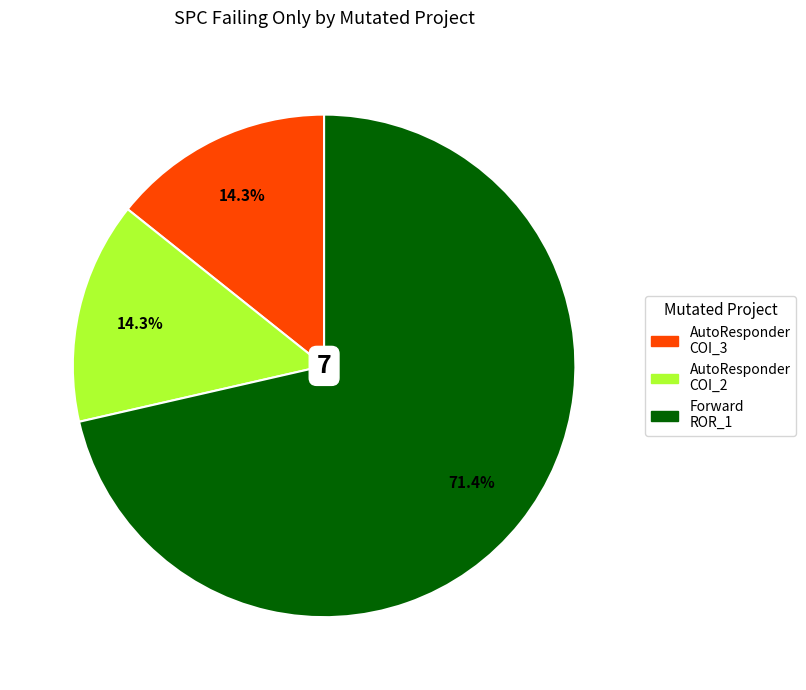

Between AutoResponder COI_3 and Forward ROR_1, which is larger?

Forward ROR_1